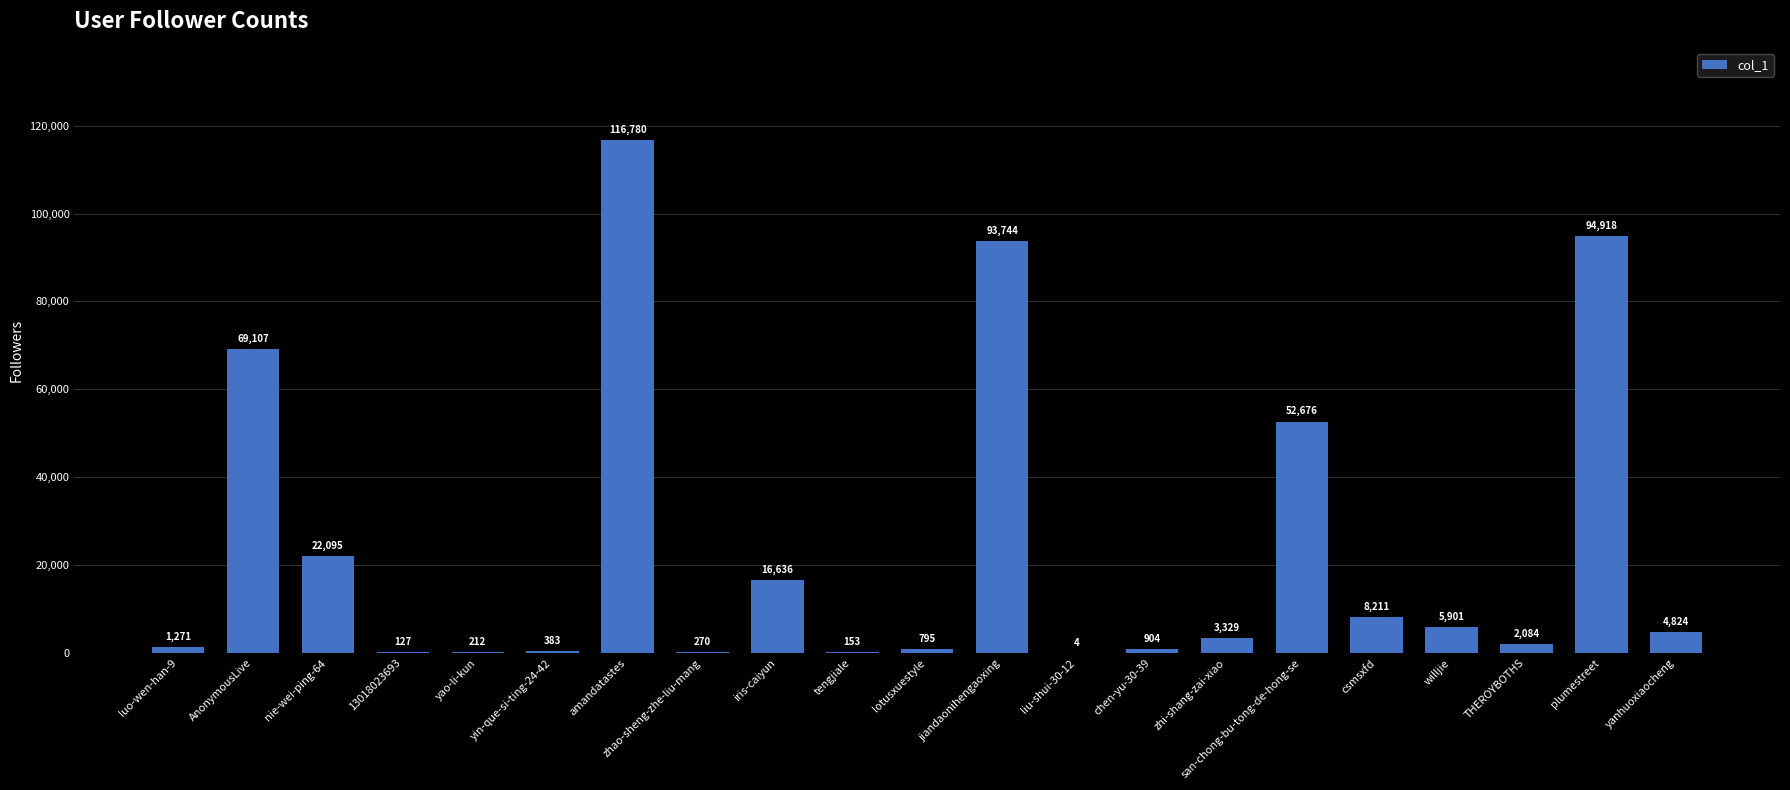

What is the change in value from san-chong-bu-tong-de-hong-se to THEROYBOTHS?

-50592